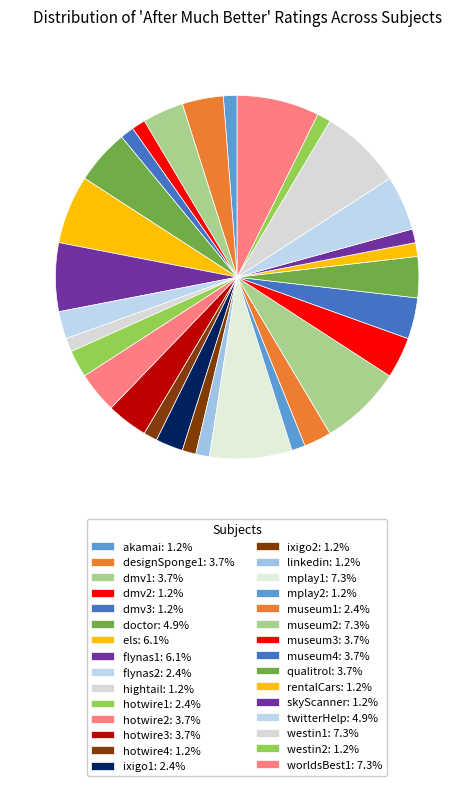

How many segments does this pie chart have?

30